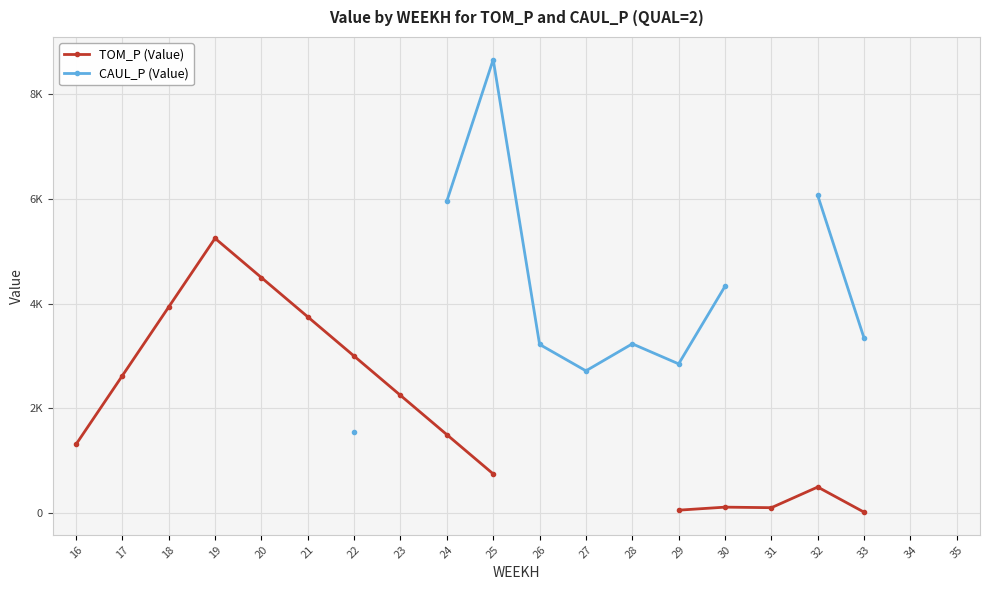

At how many categories does at least one series exceed 1024?

17